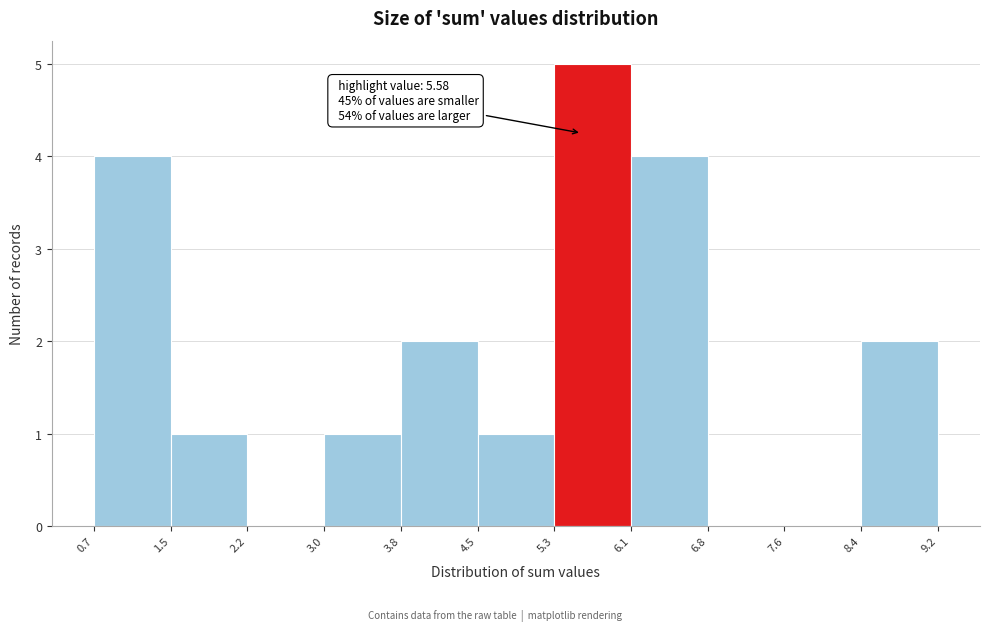

Which range on the x-axis has the tallest bar?

5.3 to 6.1